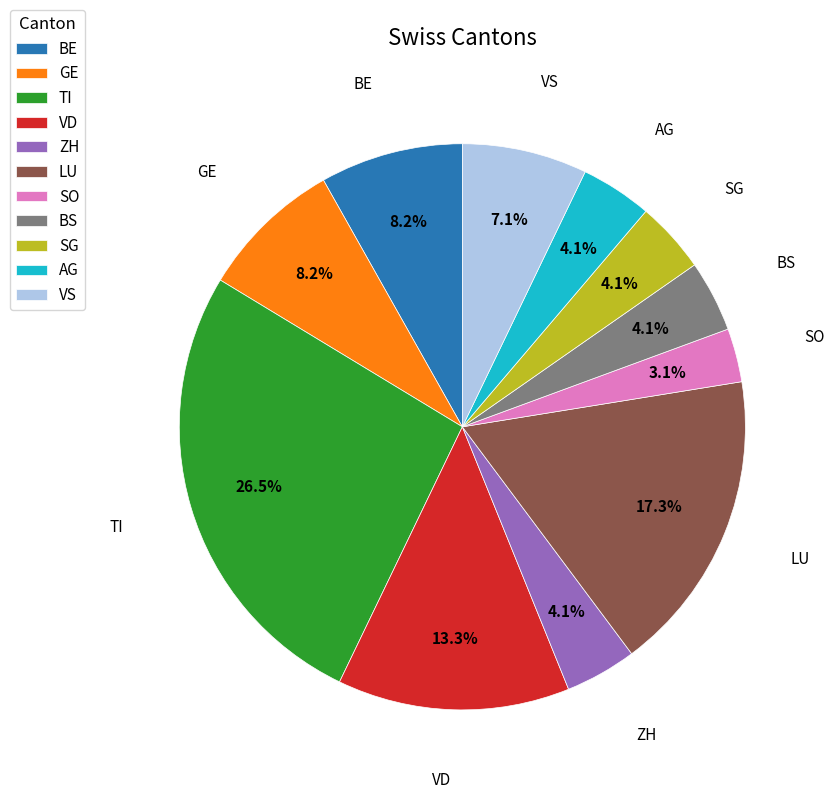

To the nearest percent, what is the combined percentage of TI and GE?

35%